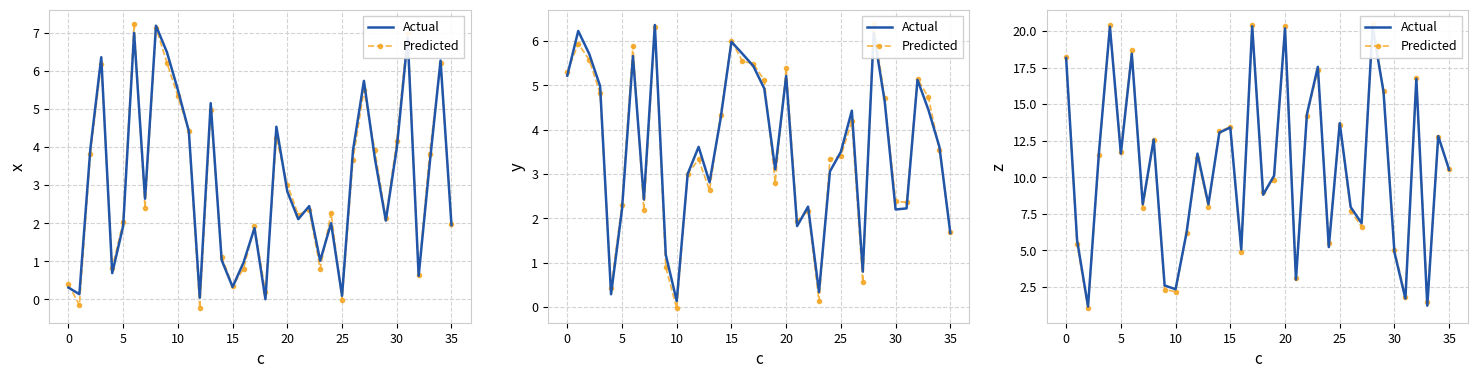

At which label is Actual closest to 10?

19